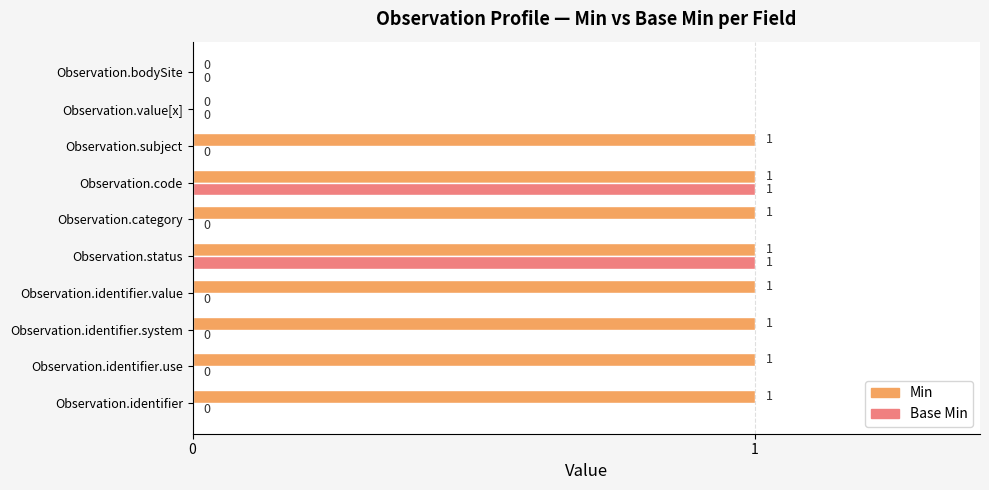

How many Min values are between 1 and 2?

8